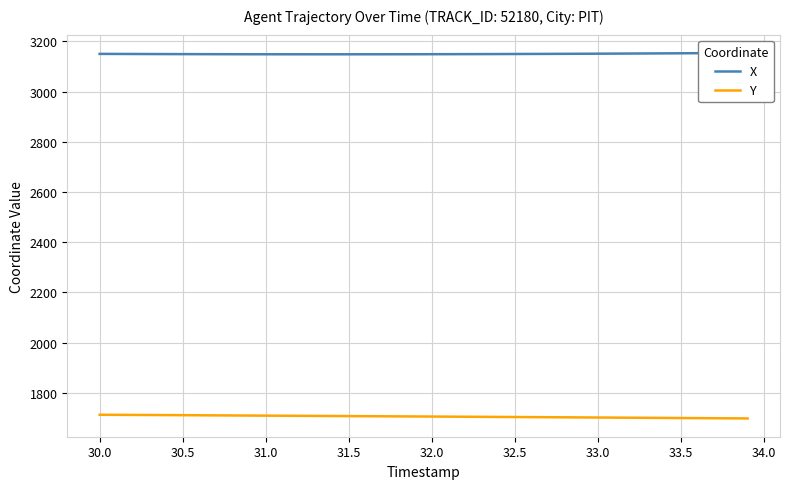

True or false: X has more than 1 points higher than both neighbors.

False